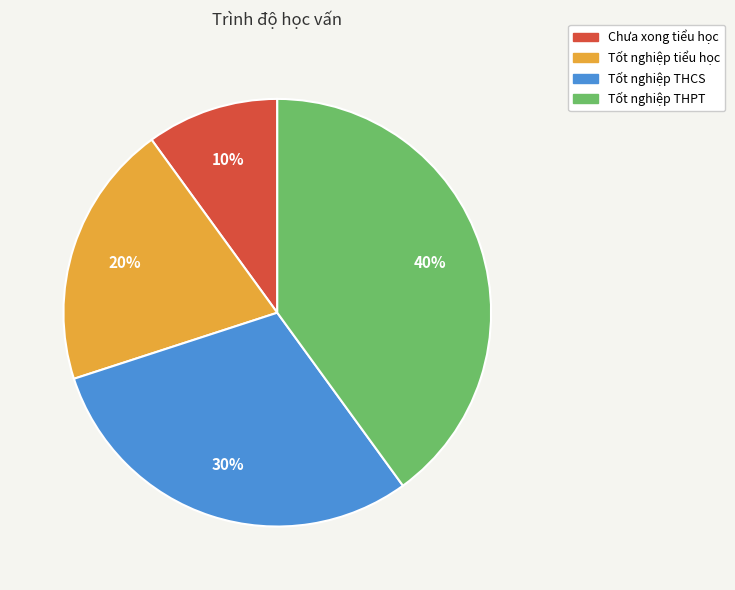

Between Tốt nghiệp tiểu học and Chưa xong tiểu học, which is larger?

Tốt nghiệp tiểu học